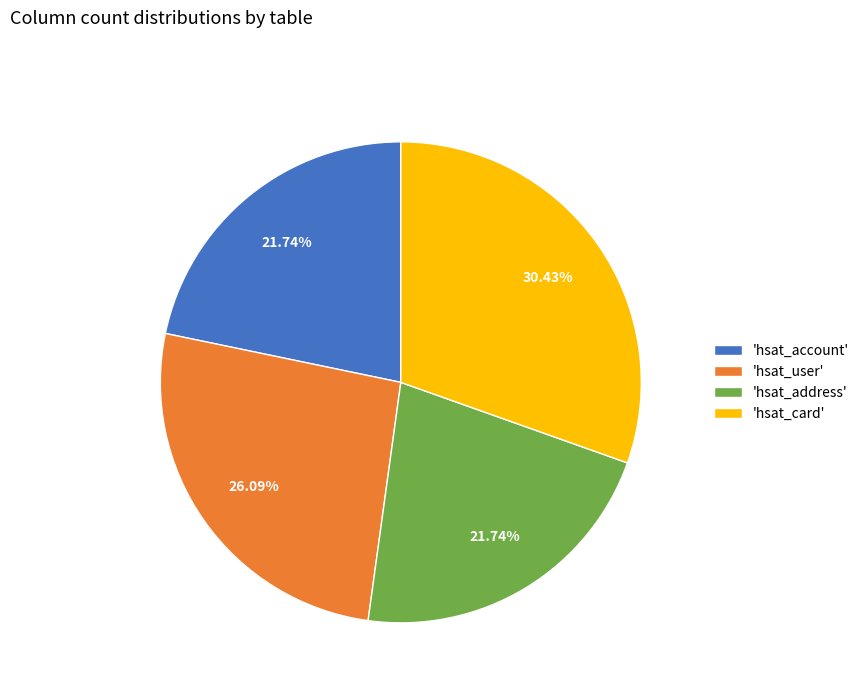

Do 'hsat_card' and 'hsat_address' together represent more than half of the pie?

Yes